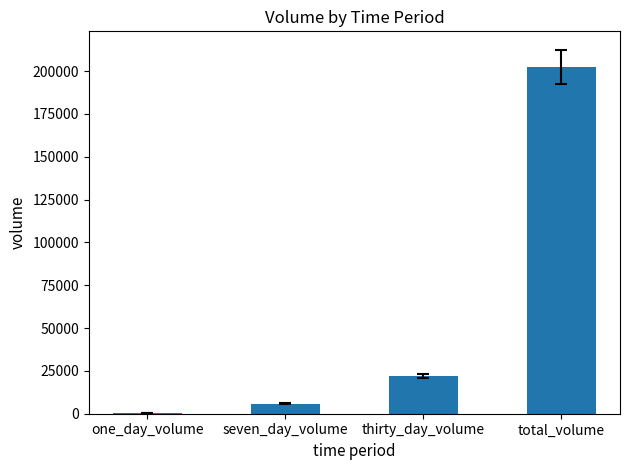

At which label does the data first exceed 21878?

thirty_day_volume